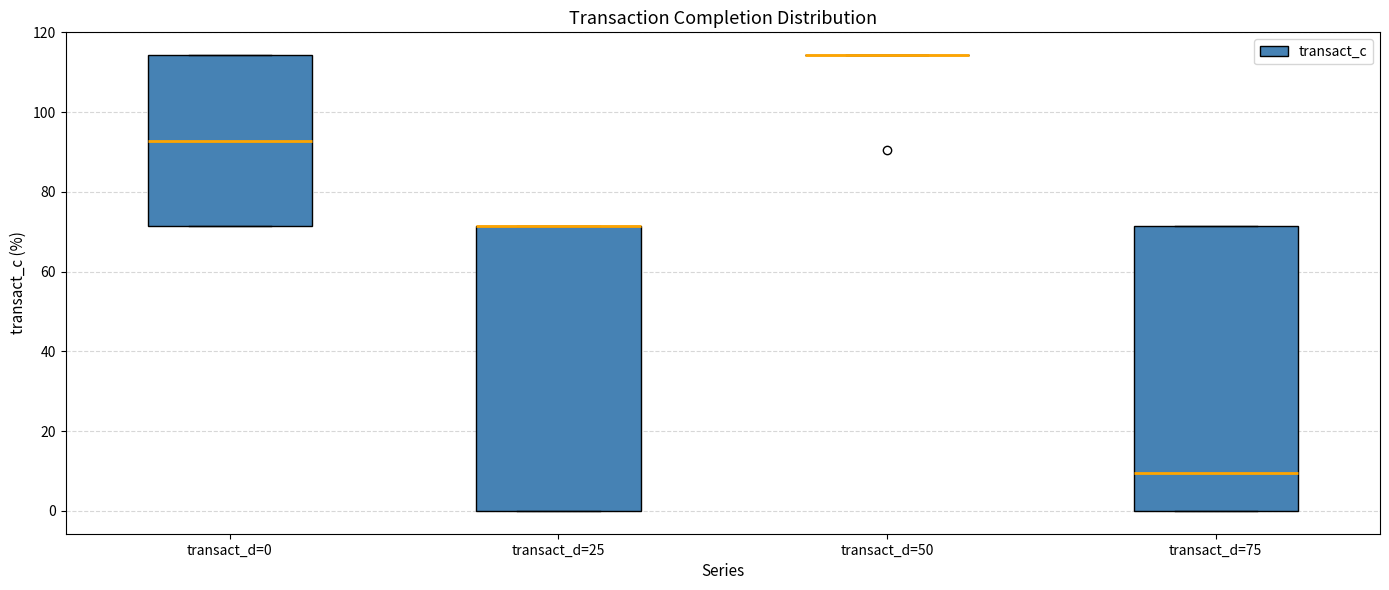

Where is the lower edge of the box for transact_d=0 on the y-axis? The values are not printed on the chart, so give them approximately, as read against the axis.

72